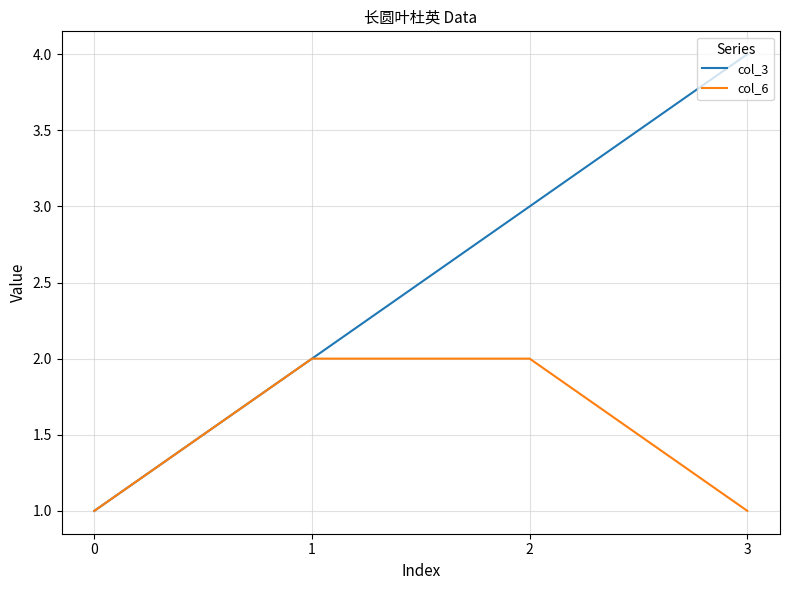

At which category does the chart reach its peak across all series?

3